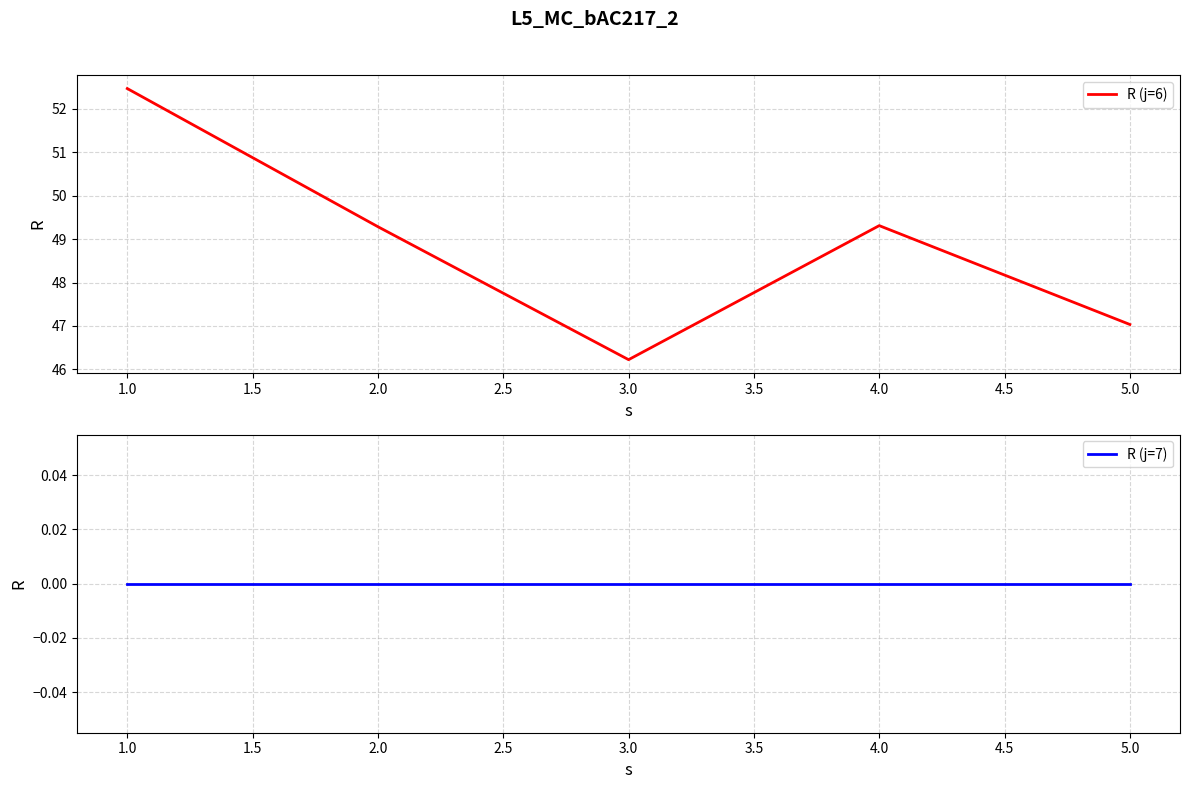

True or false: R (j=6) and R (j=7) cross at least once.

False